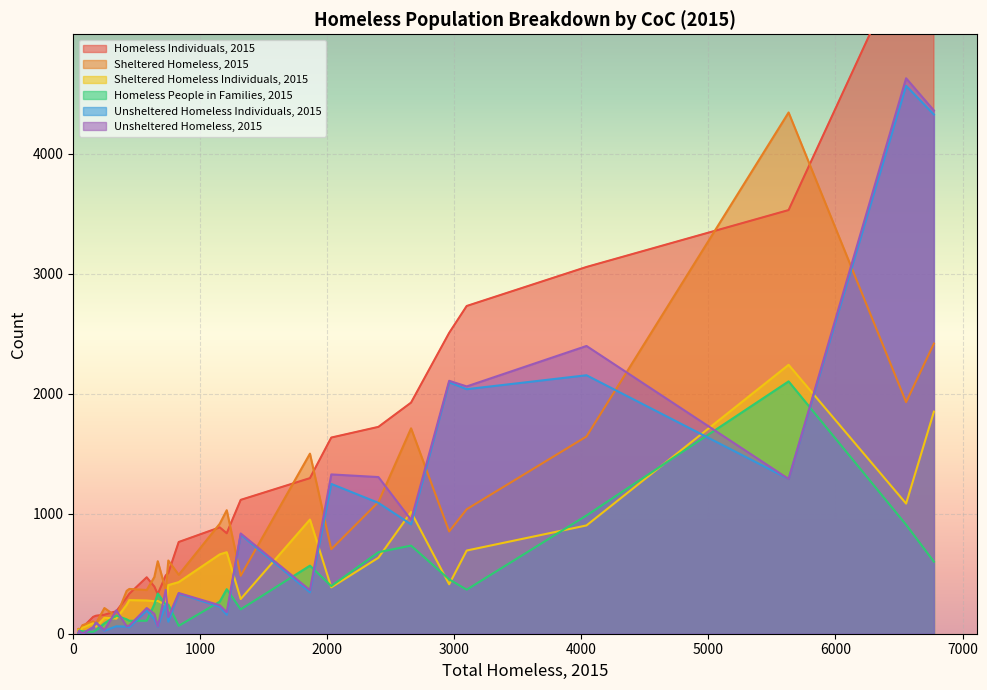

How many lines are shown in the chart?

6